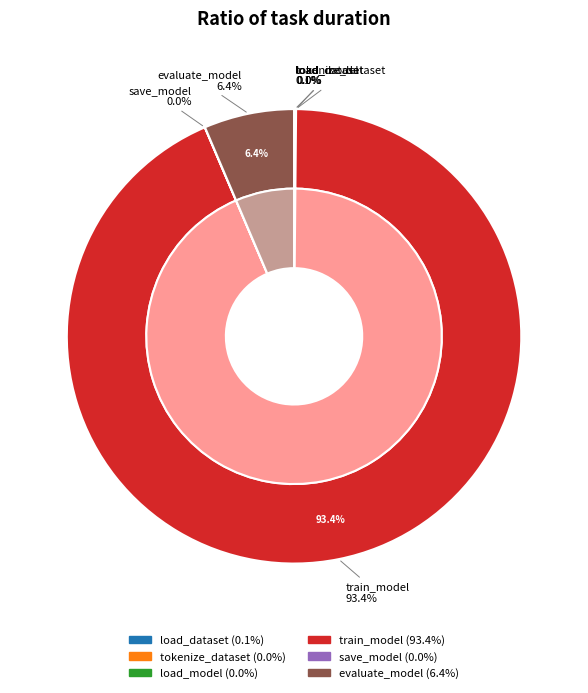

To the nearest percent, what portion does evaluate_model represent?

6%